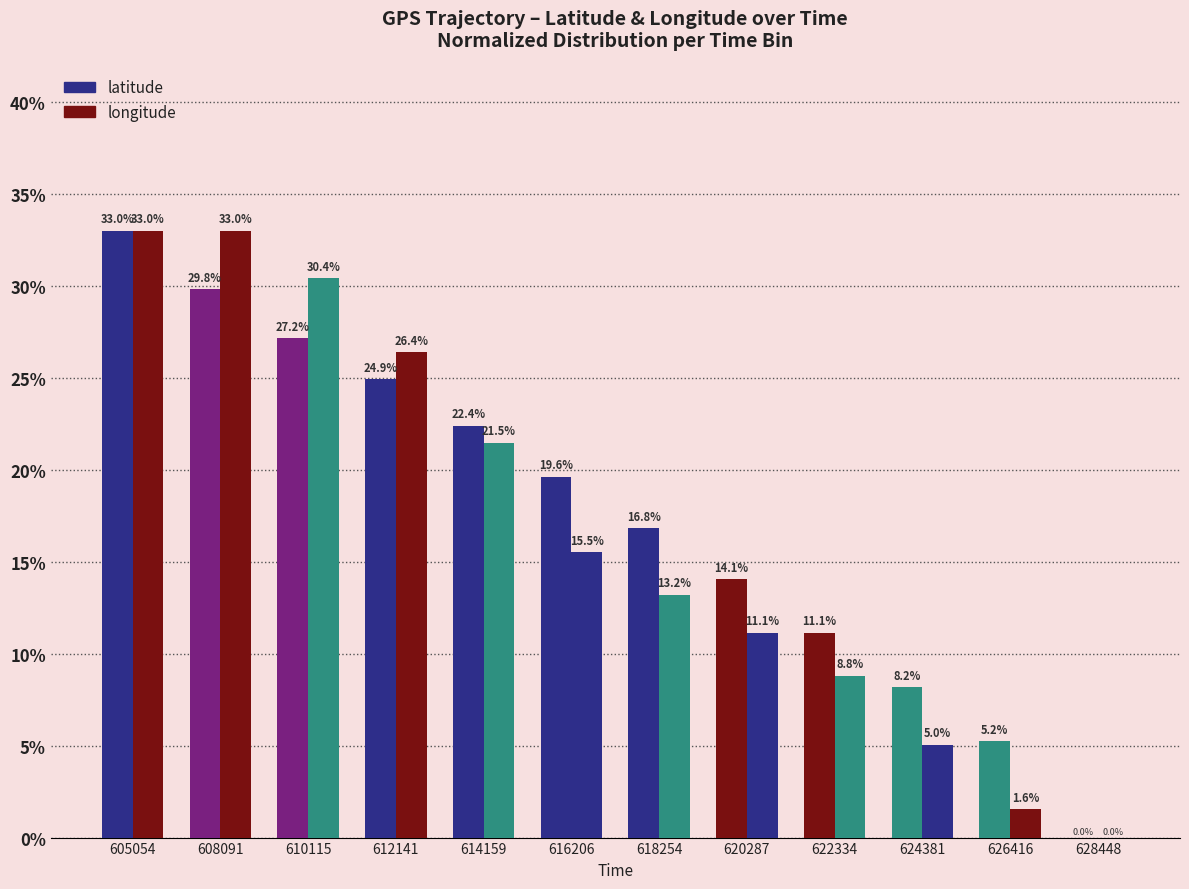

How many values in the latitude series exceed 19?

6